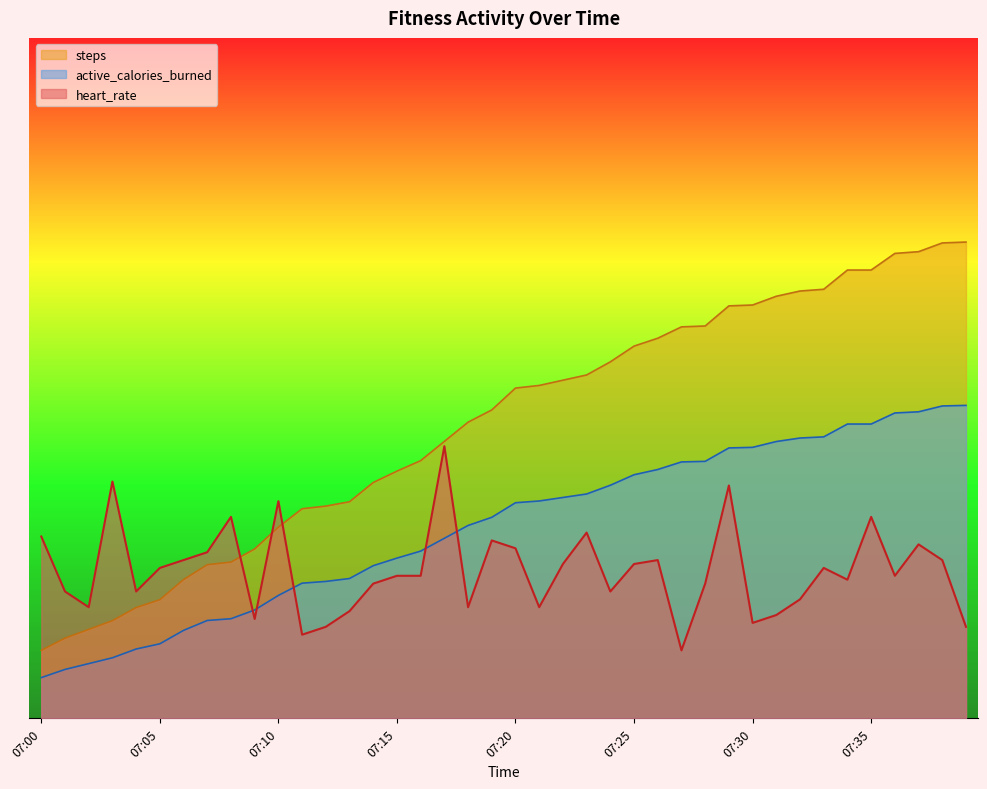

The steps series shows 303.7 at 07:30. True or false?

True